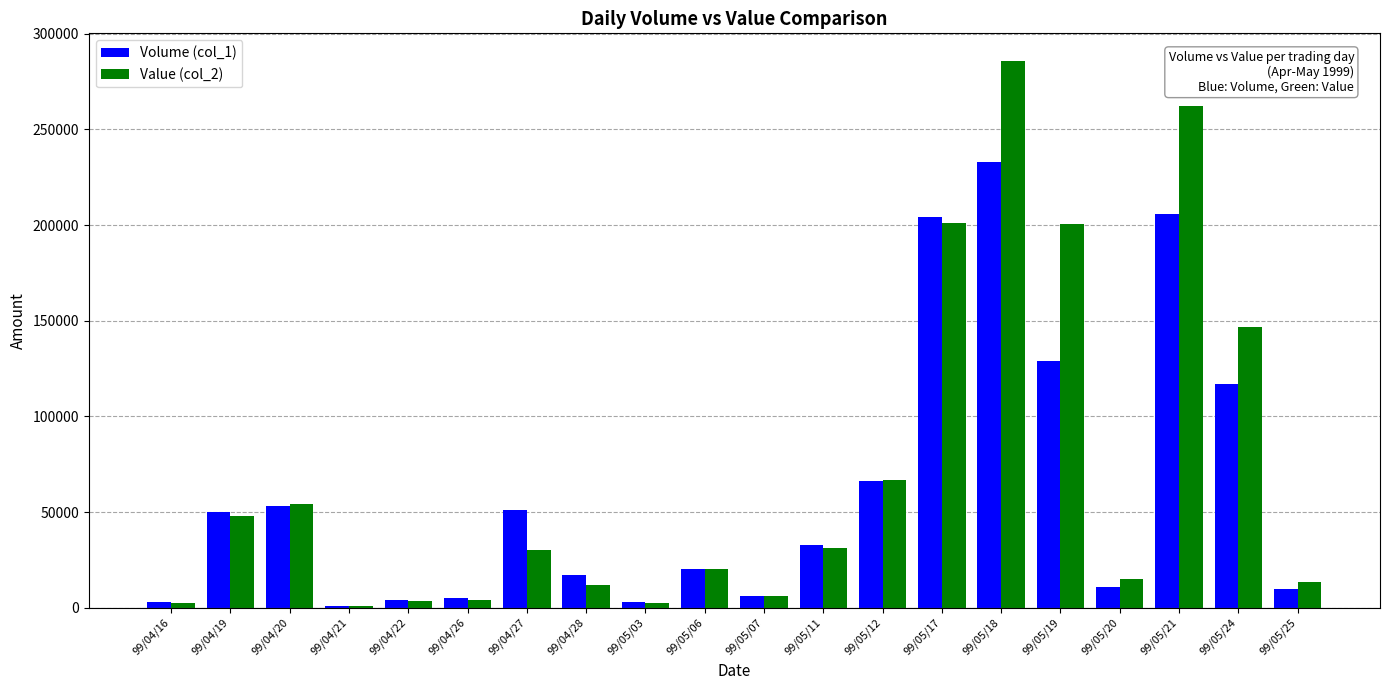

How many bars are there in total?

40